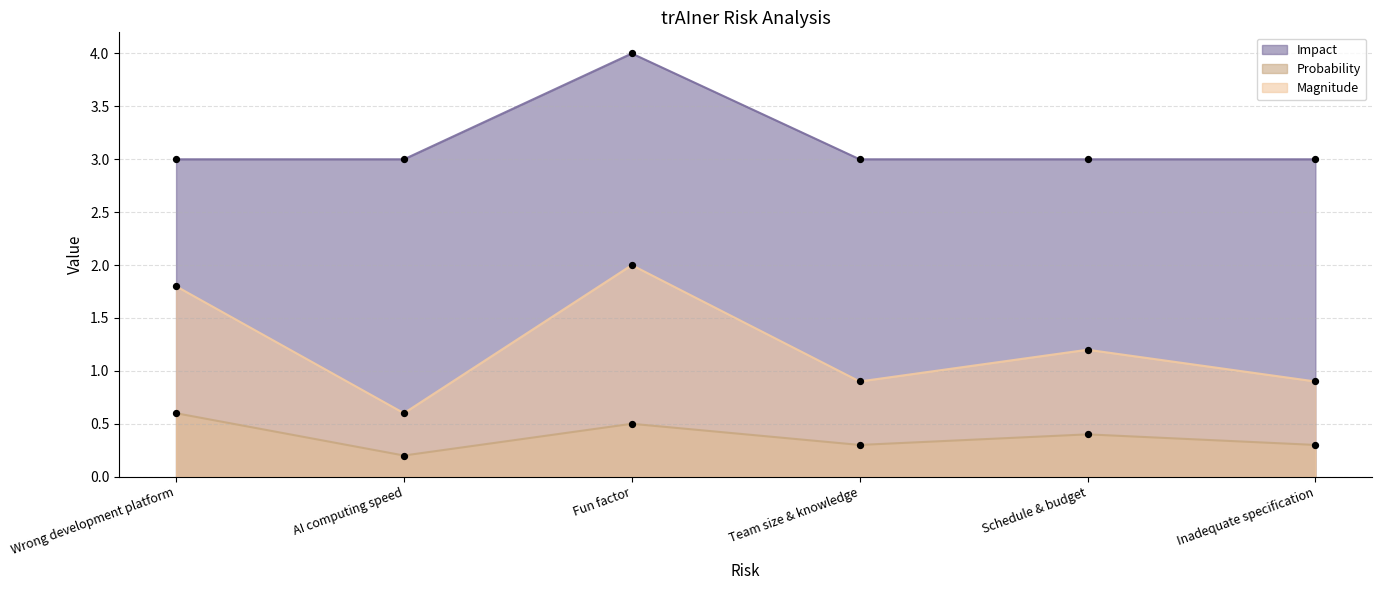

Which series has the largest Y range (max minus min)?

Magnitude